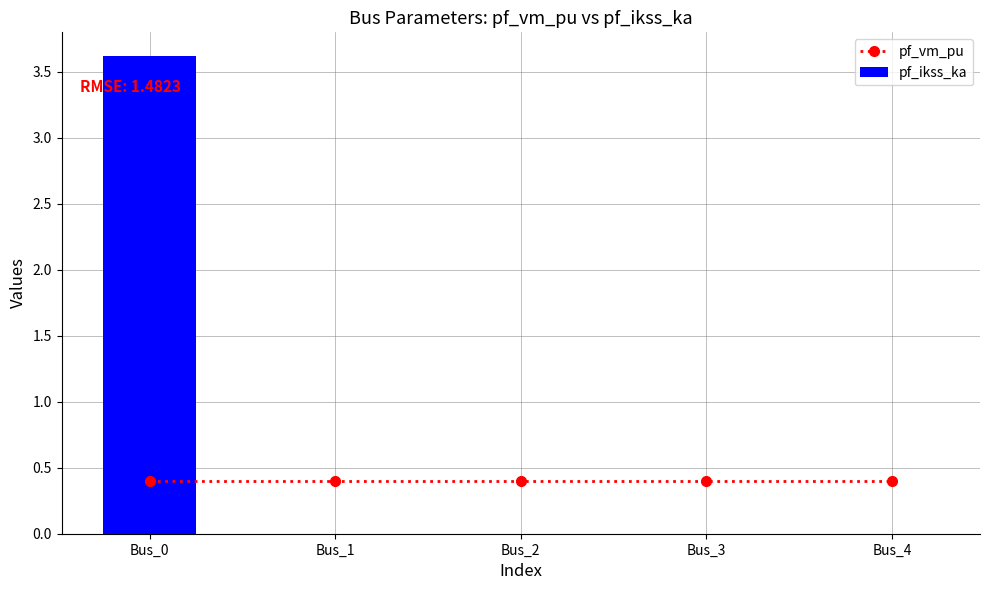

Is the value of pf_ikss_ka at Bus_0 greater than the value of pf_vm_pu at Bus_1?

Yes